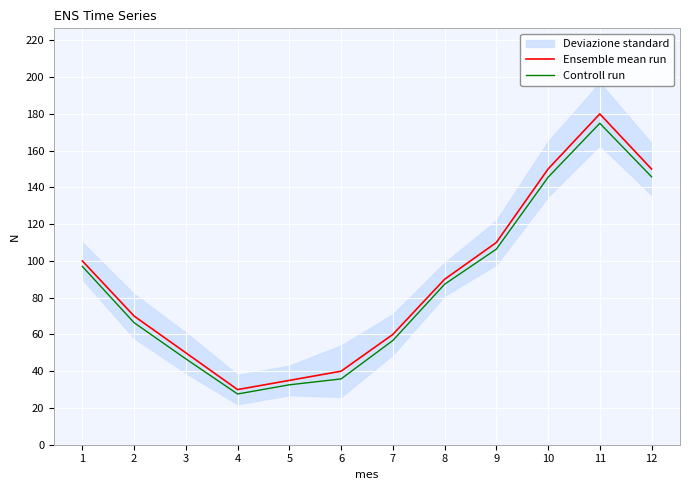

The value of Controll run at 4 is 13.1. True or false?

False